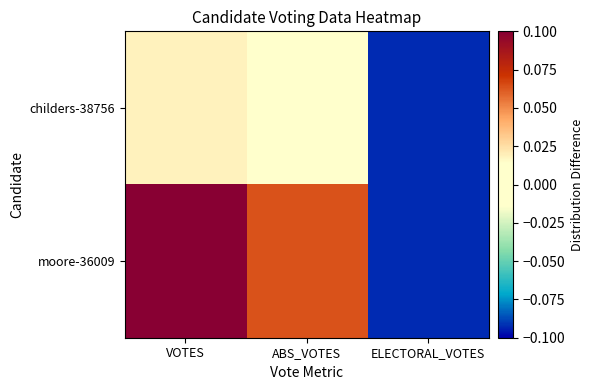

What is the total value across all series at ELECTORAL_VOTES?

-0.2